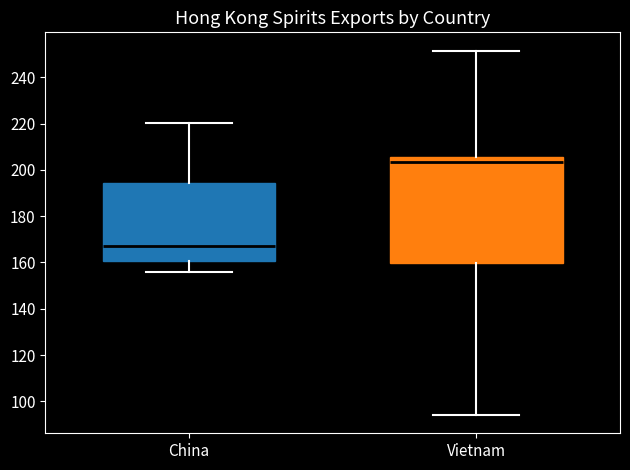

Which box is the tallest, from its lower edge to its upper edge?

Vietnam